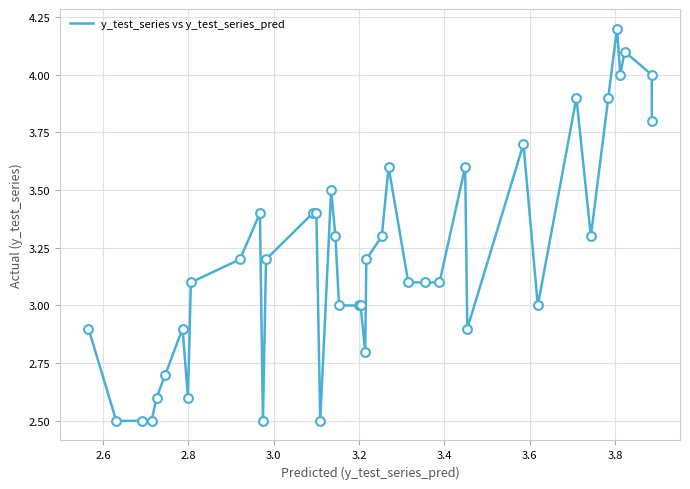

What is the minimum value shown in the chart?

2.5